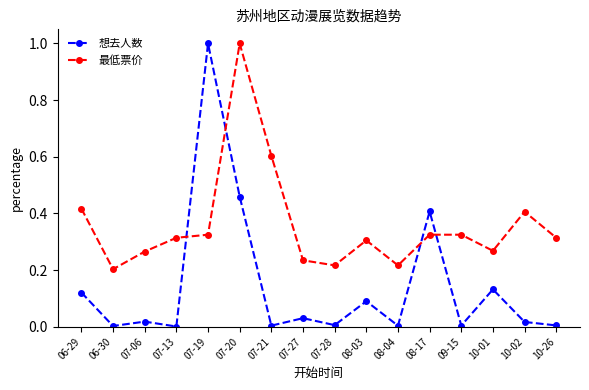

How many lines are shown in the chart?

2